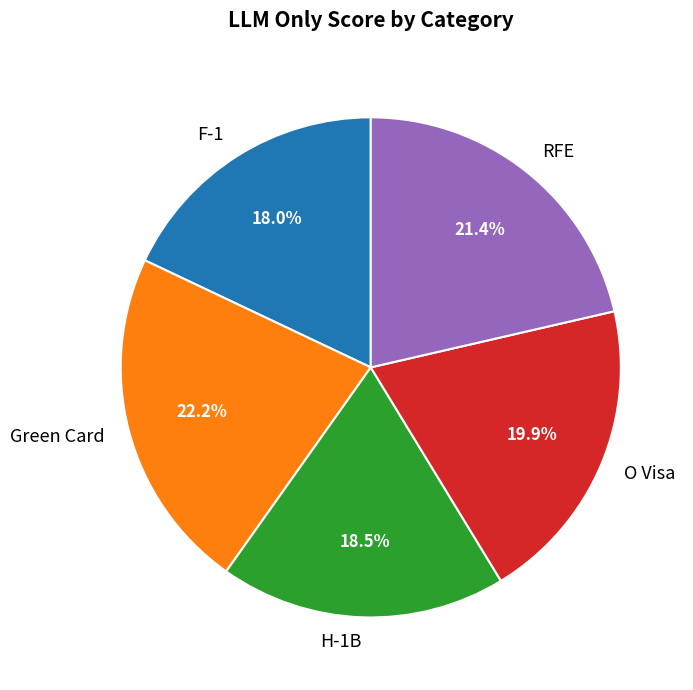

Is there any slice that represents more than half of the pie?

No